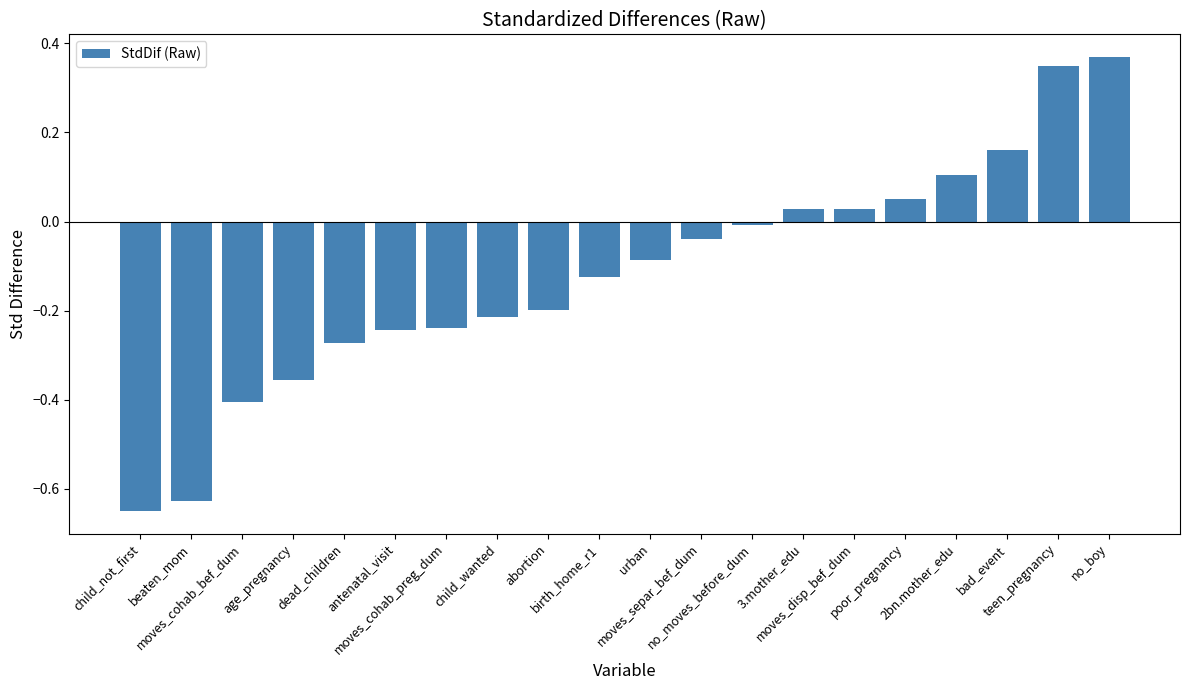

What position from the left is child_wanted?

8